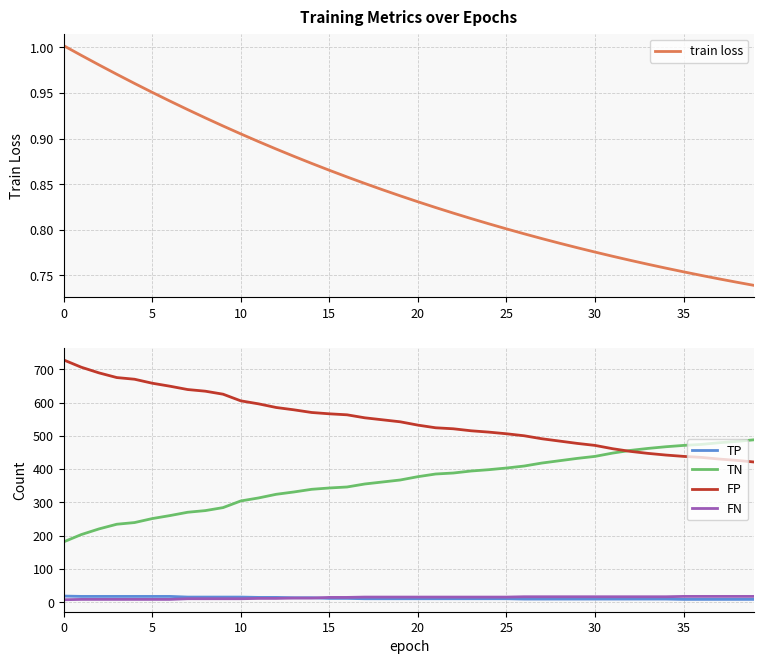

Is it true that TP equals 3.1 at 27?

False